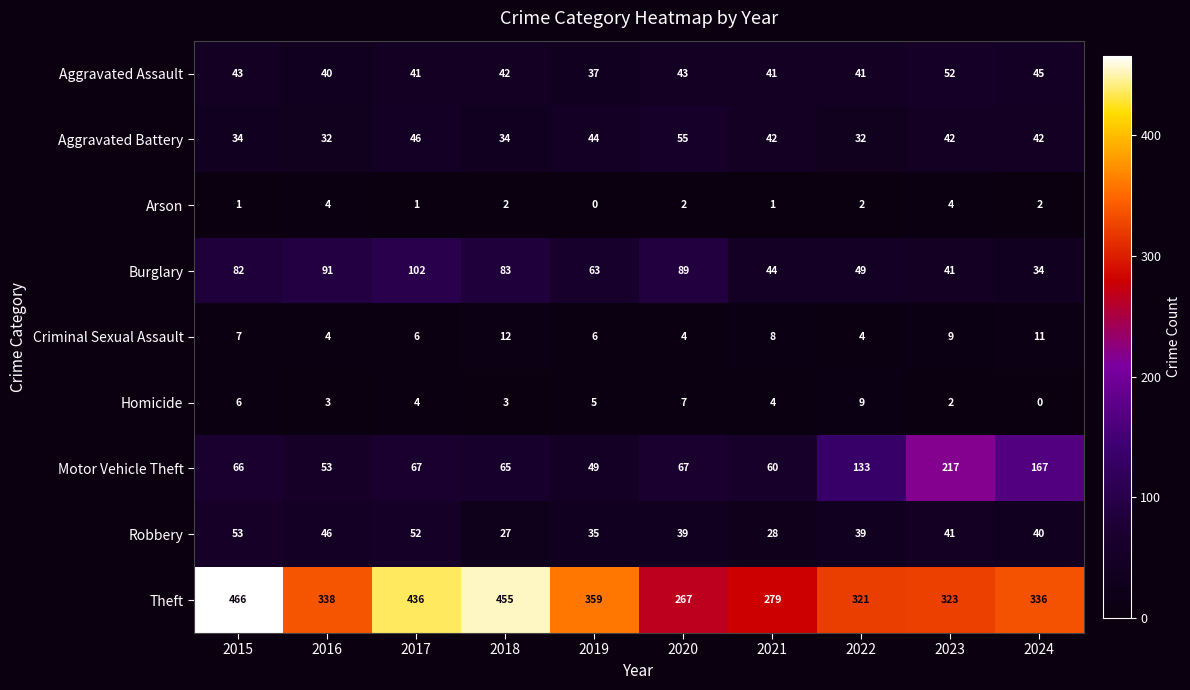

What value does the Robbery series have at 2017, to the nearest 10?

50